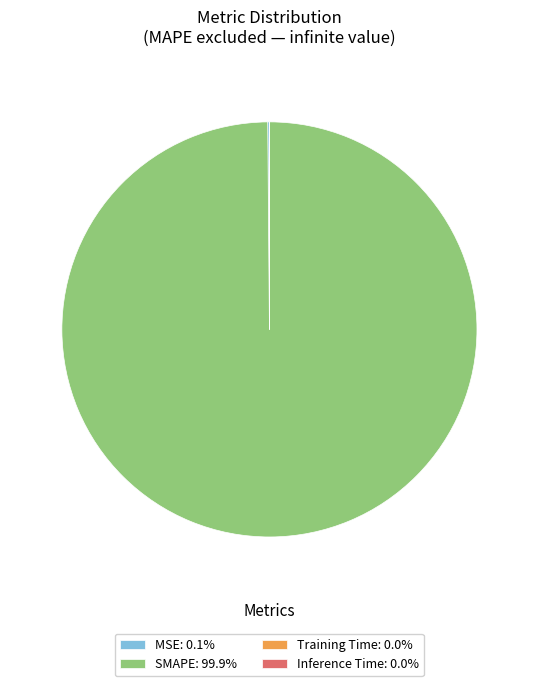

Does any single category account for the majority?

Yes